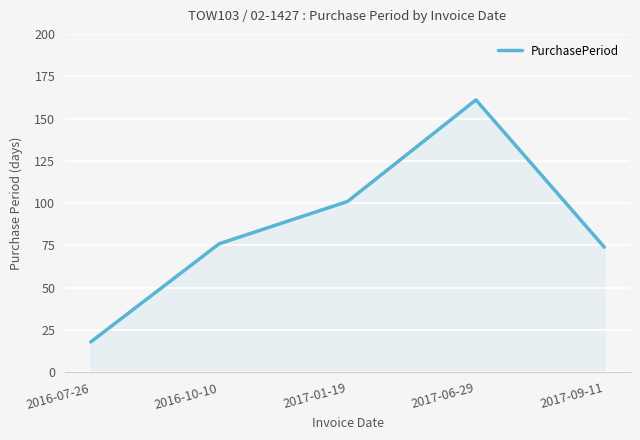

True or false: the data shows 68 at 2017-01-19.

False